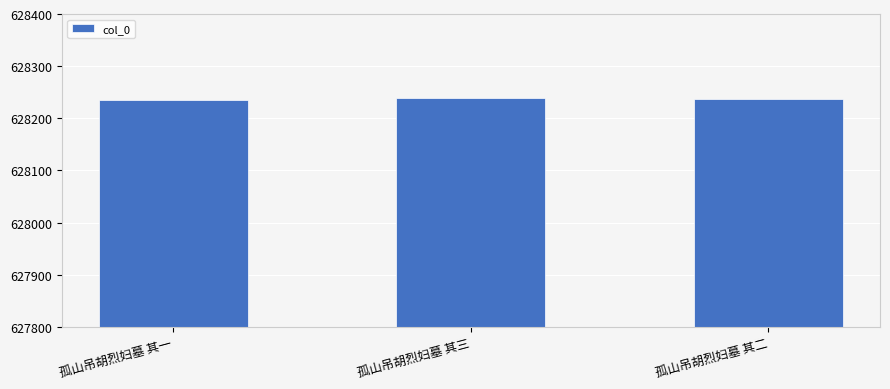

Are the bars grouped side by side (vs. stacked)?

No